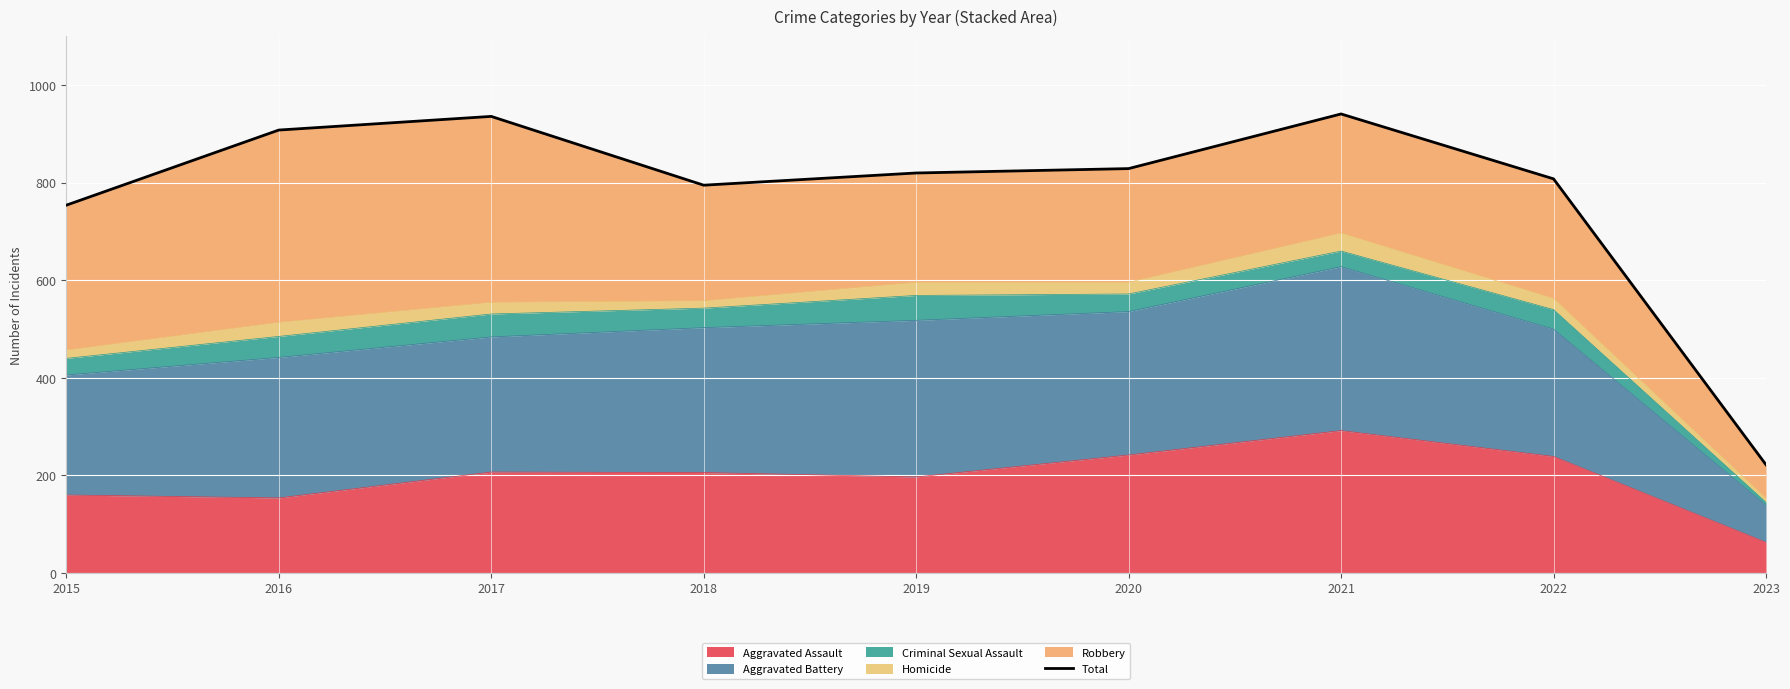

What is the ratio of the value at 2018 to the value at 2016?

0.9